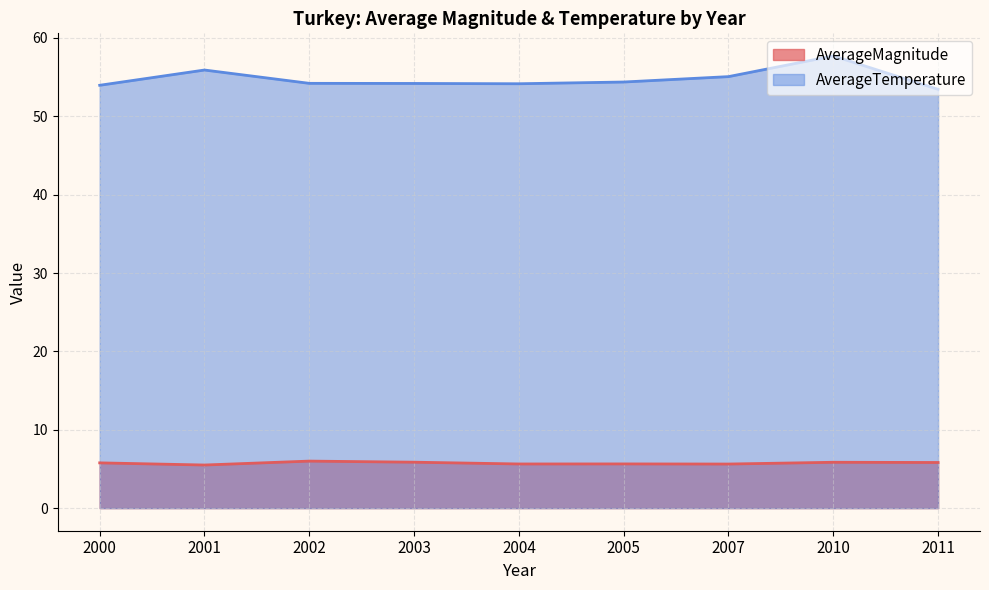

What is the spread (max minus min) of values at 2002?

48.2